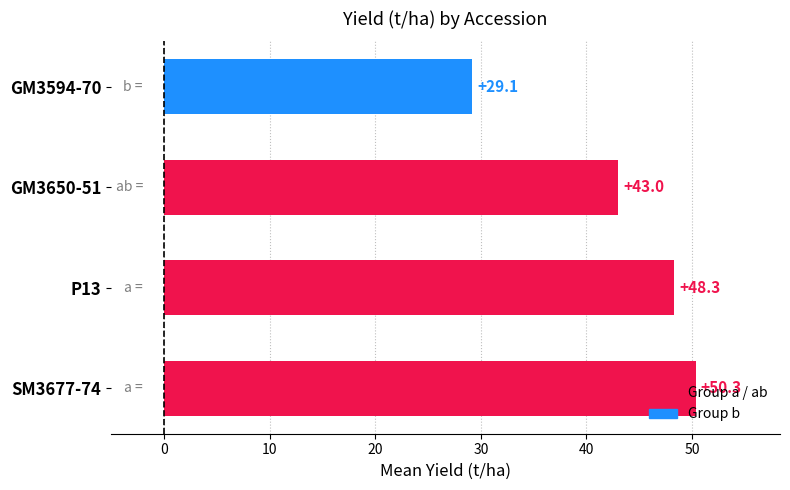

Which label corresponds to the smallest value in the chart?

GM3594-70